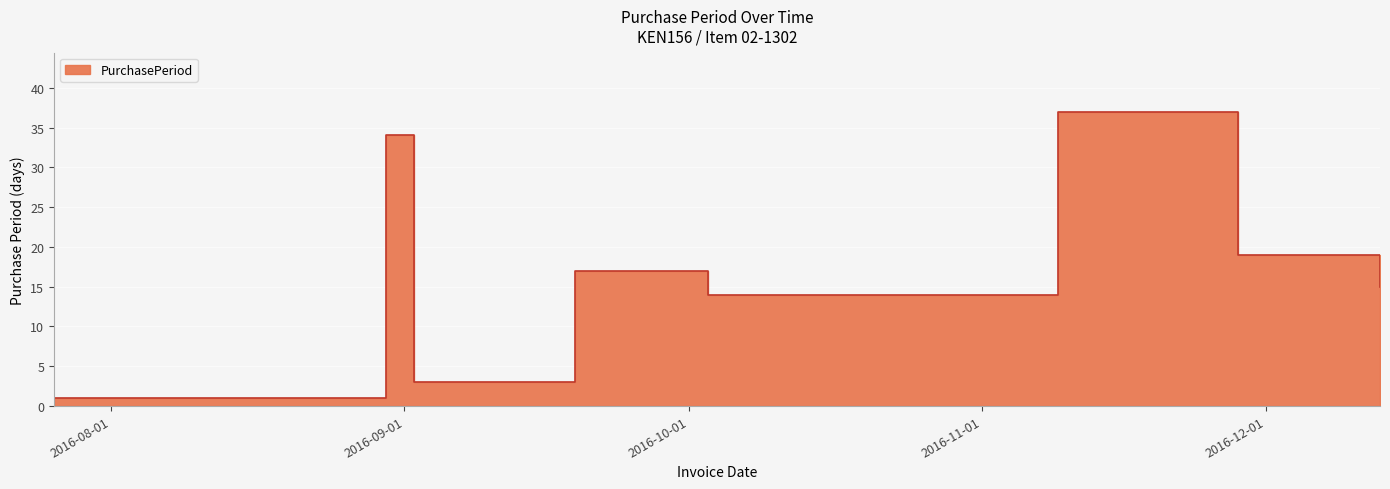

What is the label of the 9th point from the right?

2016-07-26